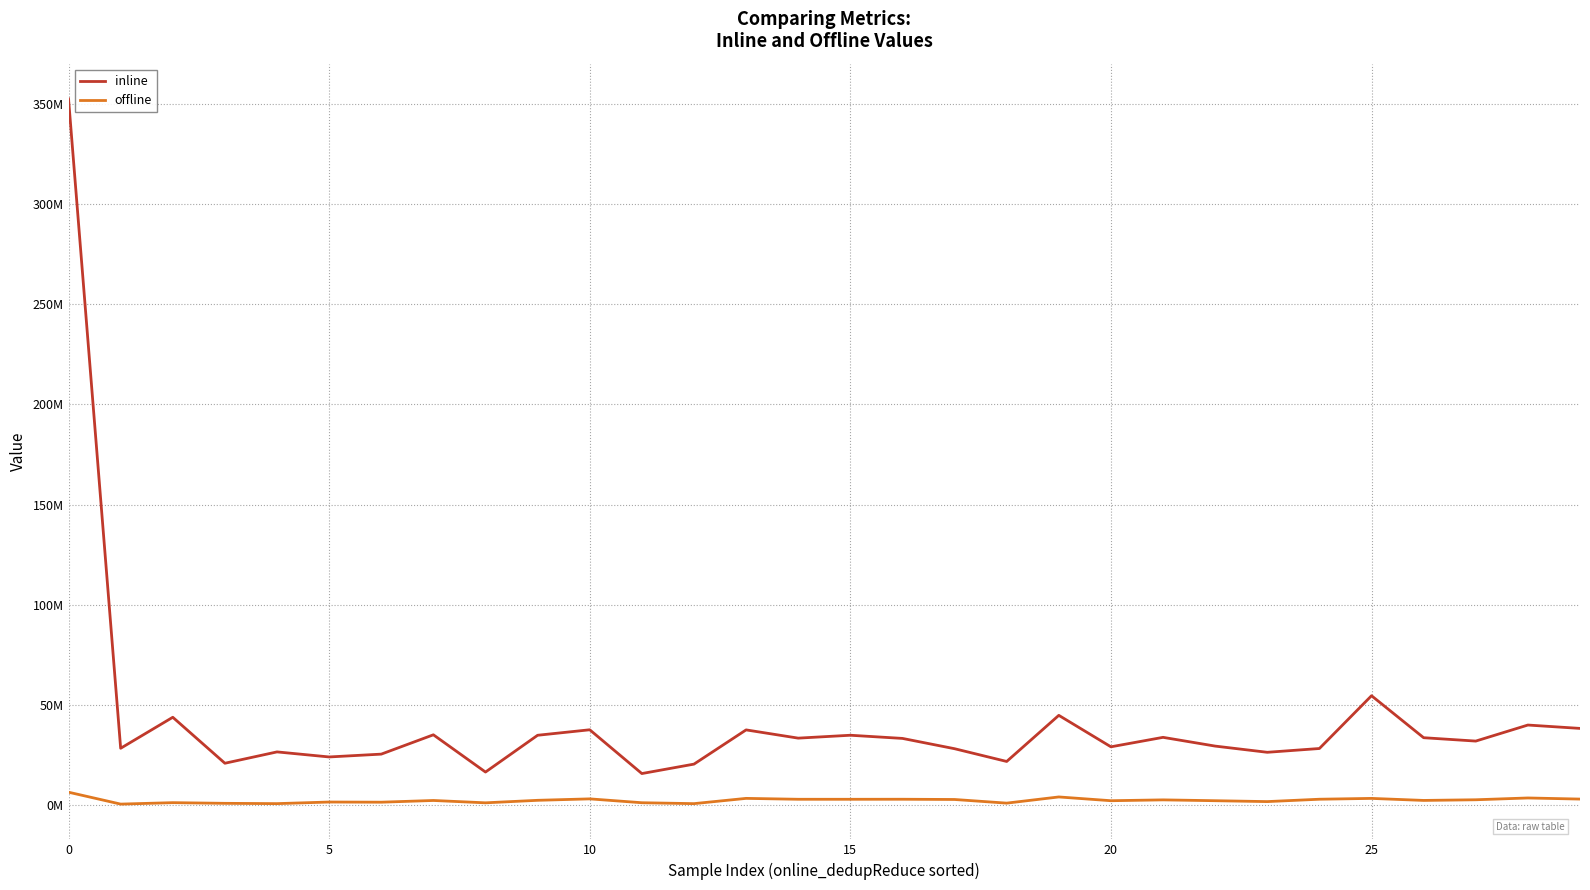

Where is offline nearest to the value 3564540?

28